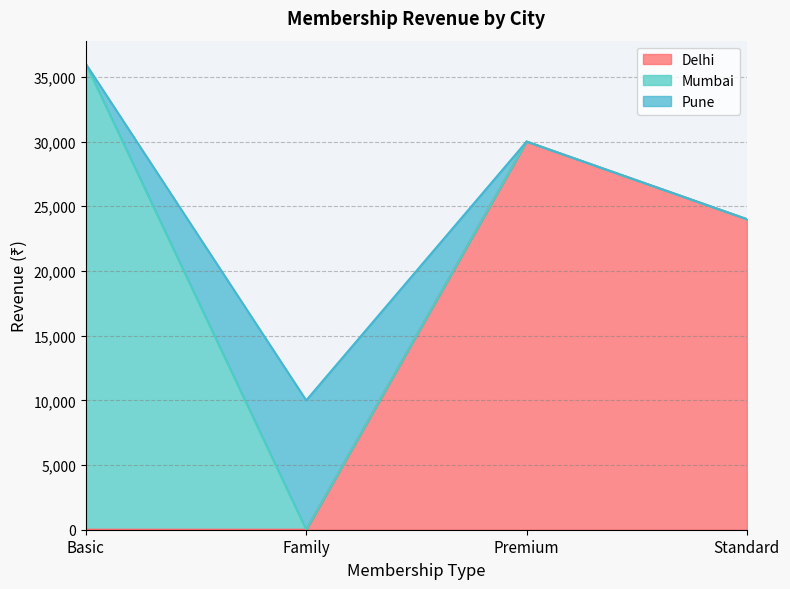

The Delhi series shows 0 at Family. True or false?

True